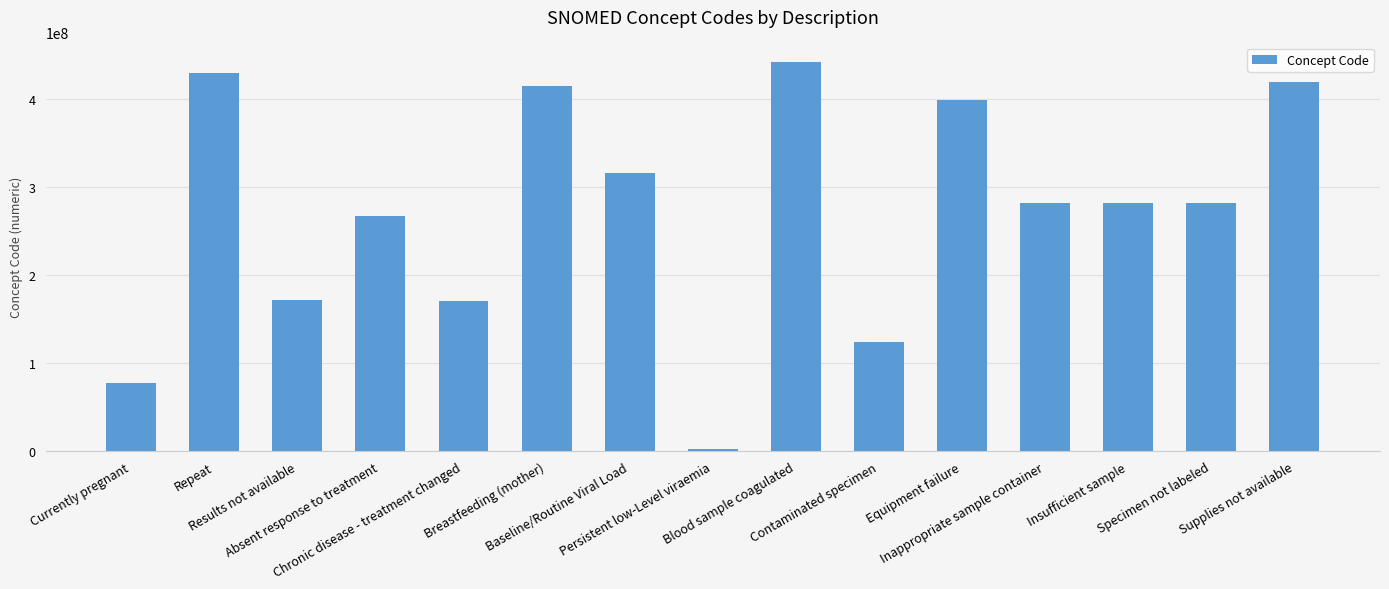

What is the sum of all values?

4071858088